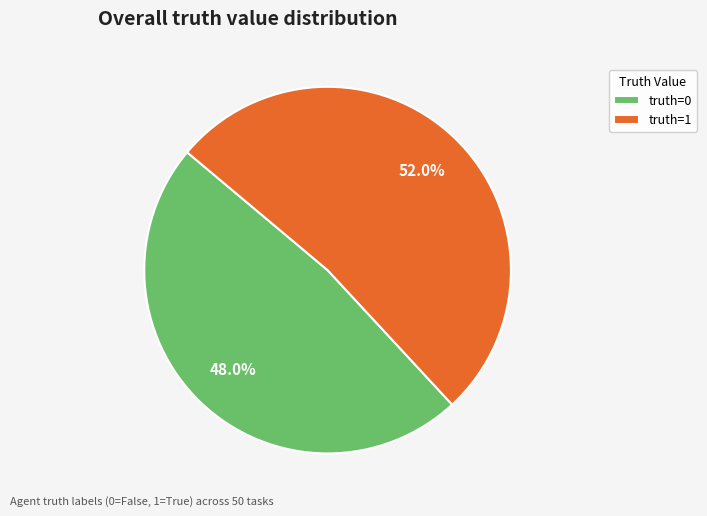

Does truth=1 account for over 50% of the chart?

Yes